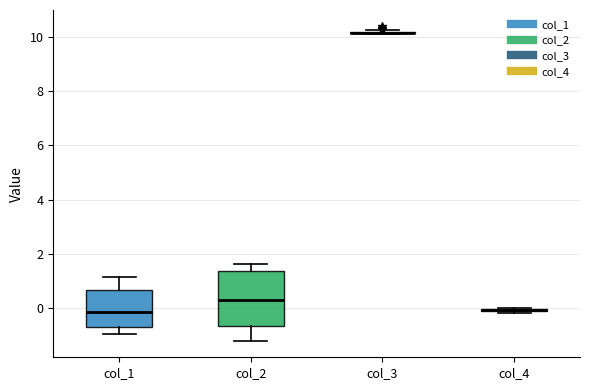

Comparing the boxes themselves (not the whiskers), which one is the tallest?

col_2